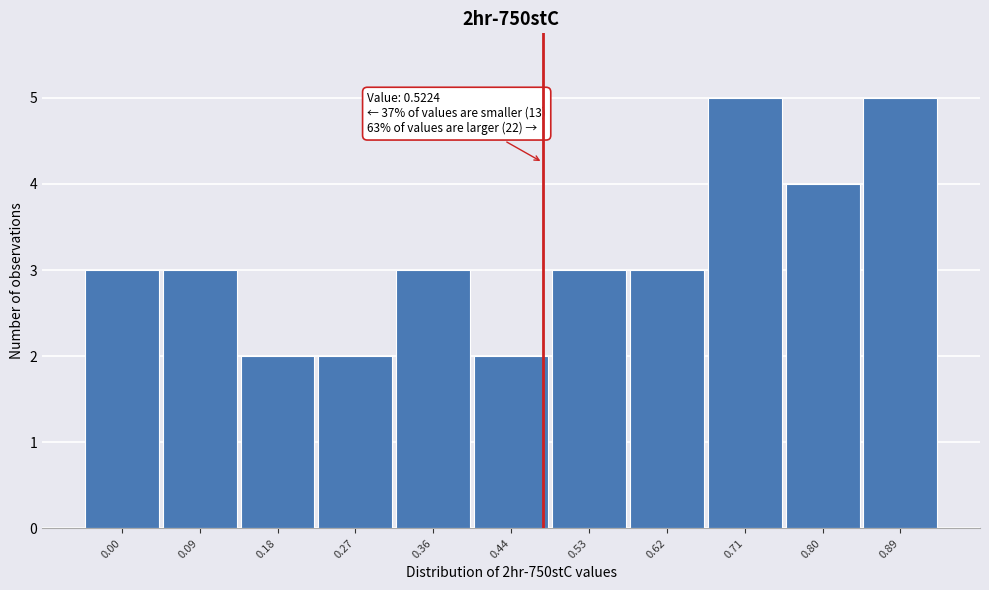

Reading left to right, extract all data points from this chart.

3	3	2	2	3	2	3	3	5	4	5